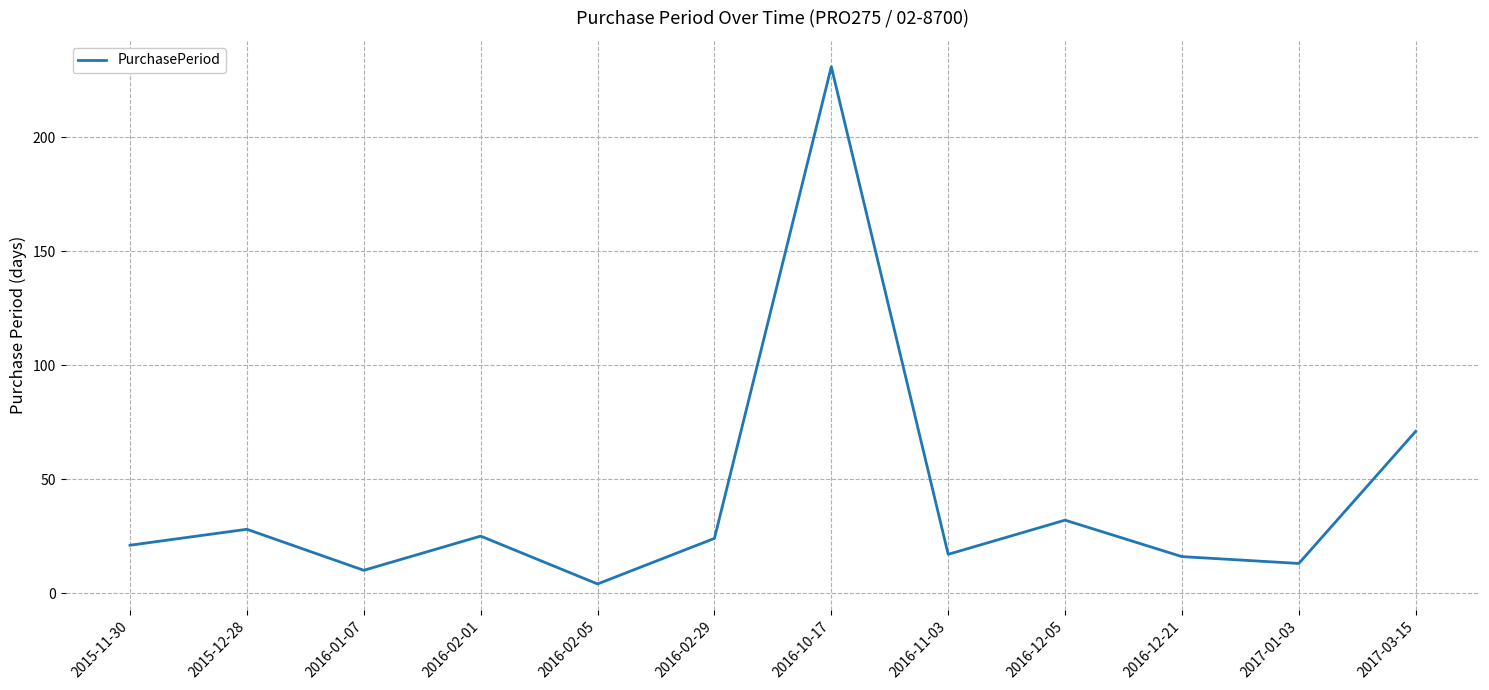

What is the greatest value displayed?

231